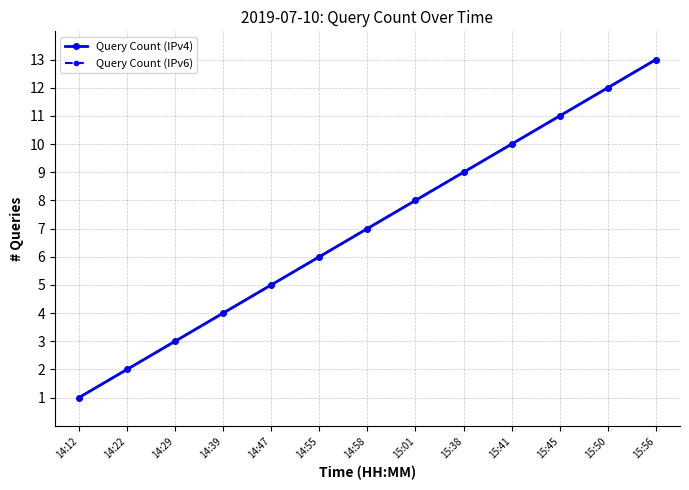

What is the average value of the Query Count (IPv4) series?

7